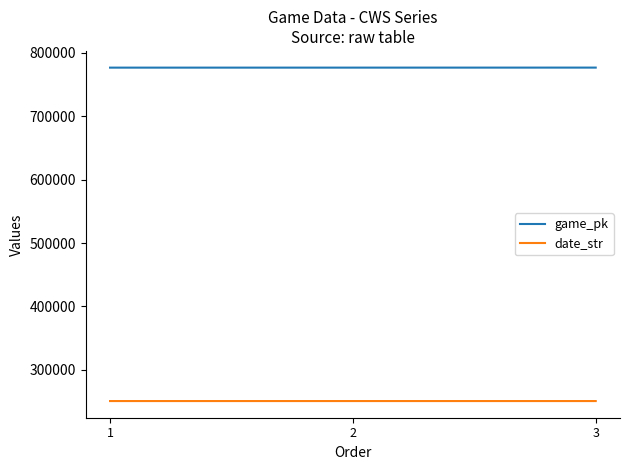

How many values in the date_str series are below 250805?

1